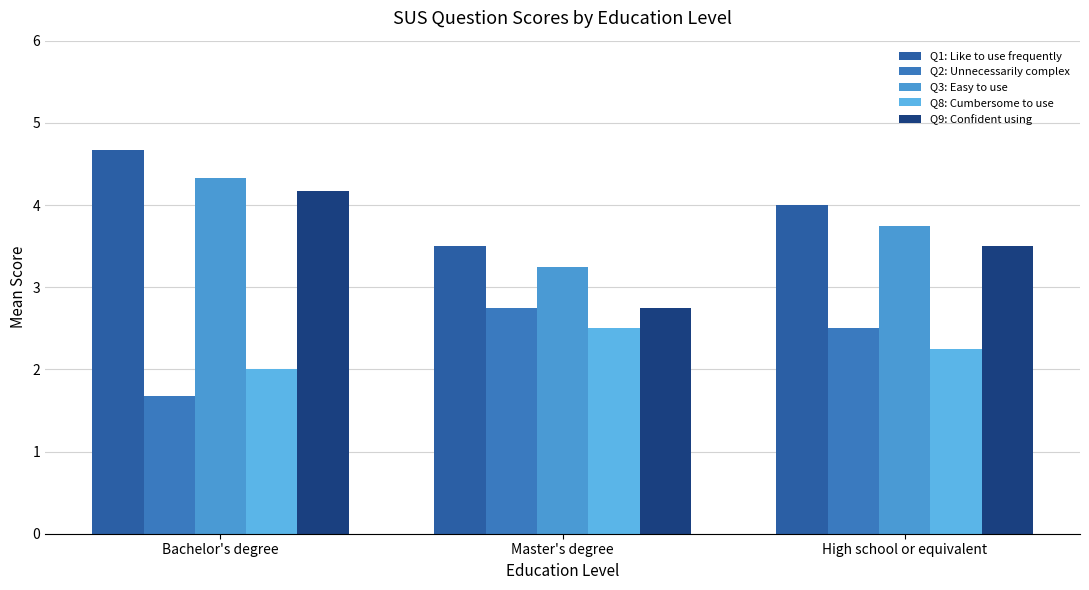

True or false: Q2: Unnecessarily complex has a value of 2.3 at Bachelor's degree.

False